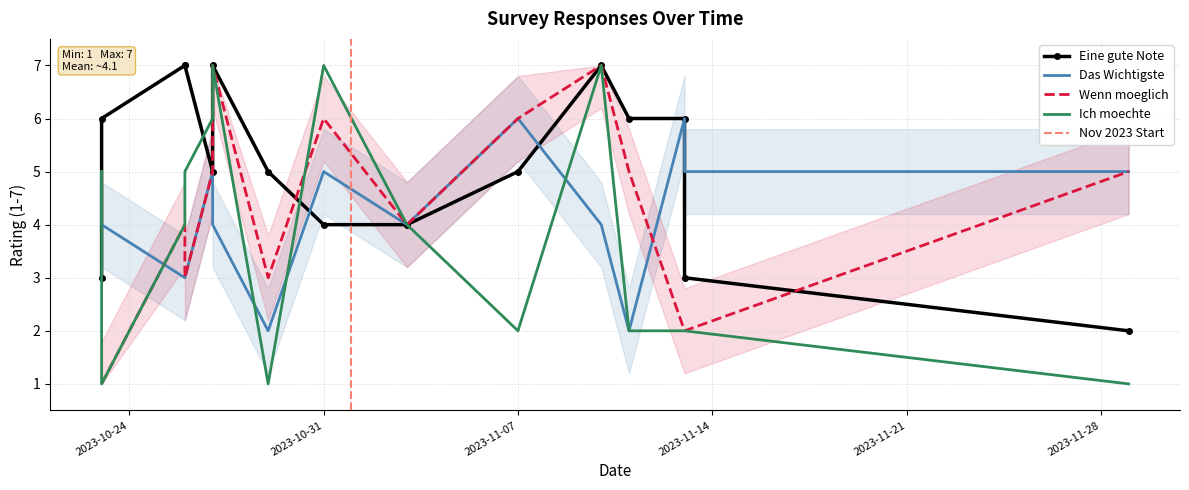

Count the number of data series in this chart.

4